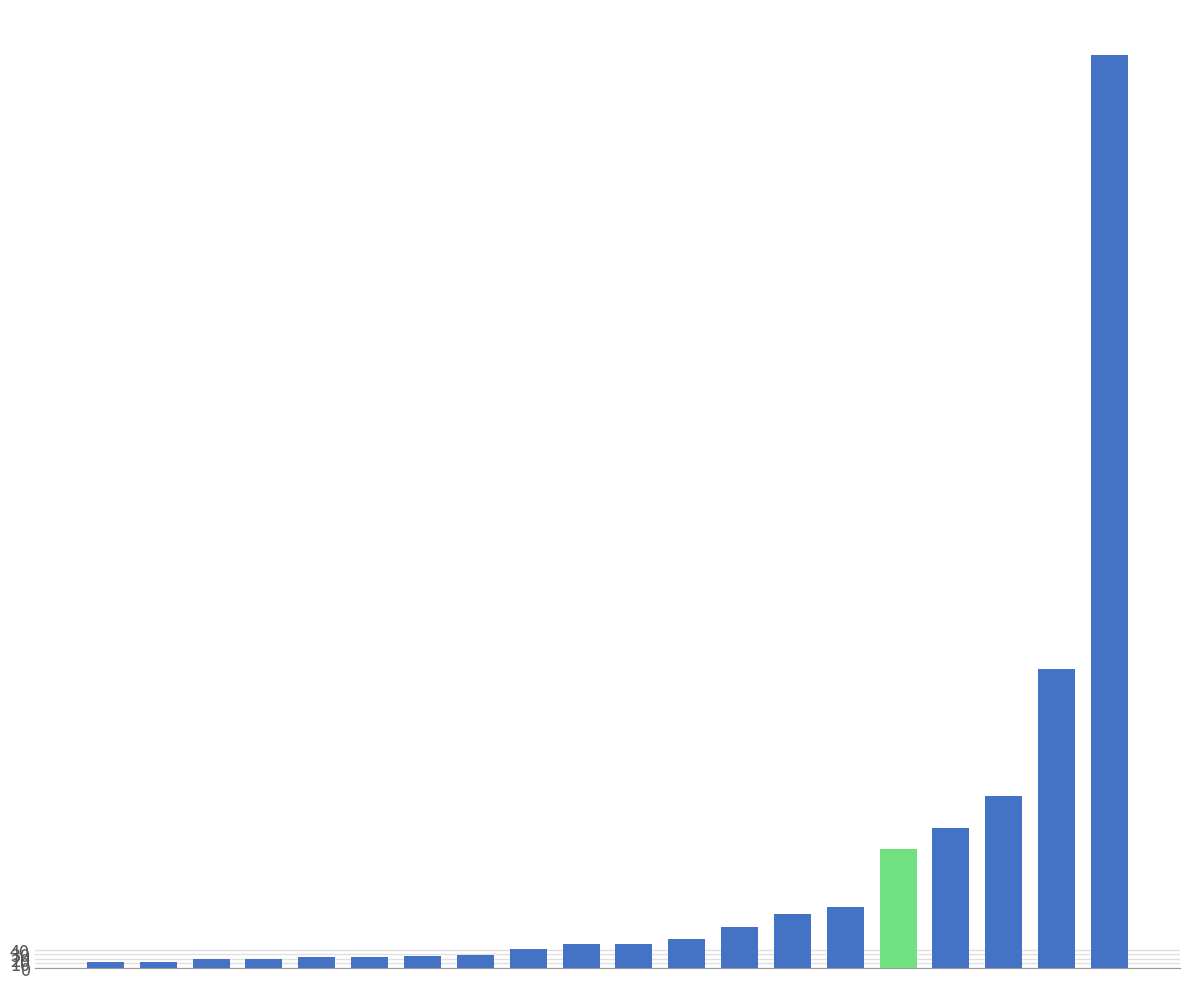

Does the chart contain stacked bars?

No